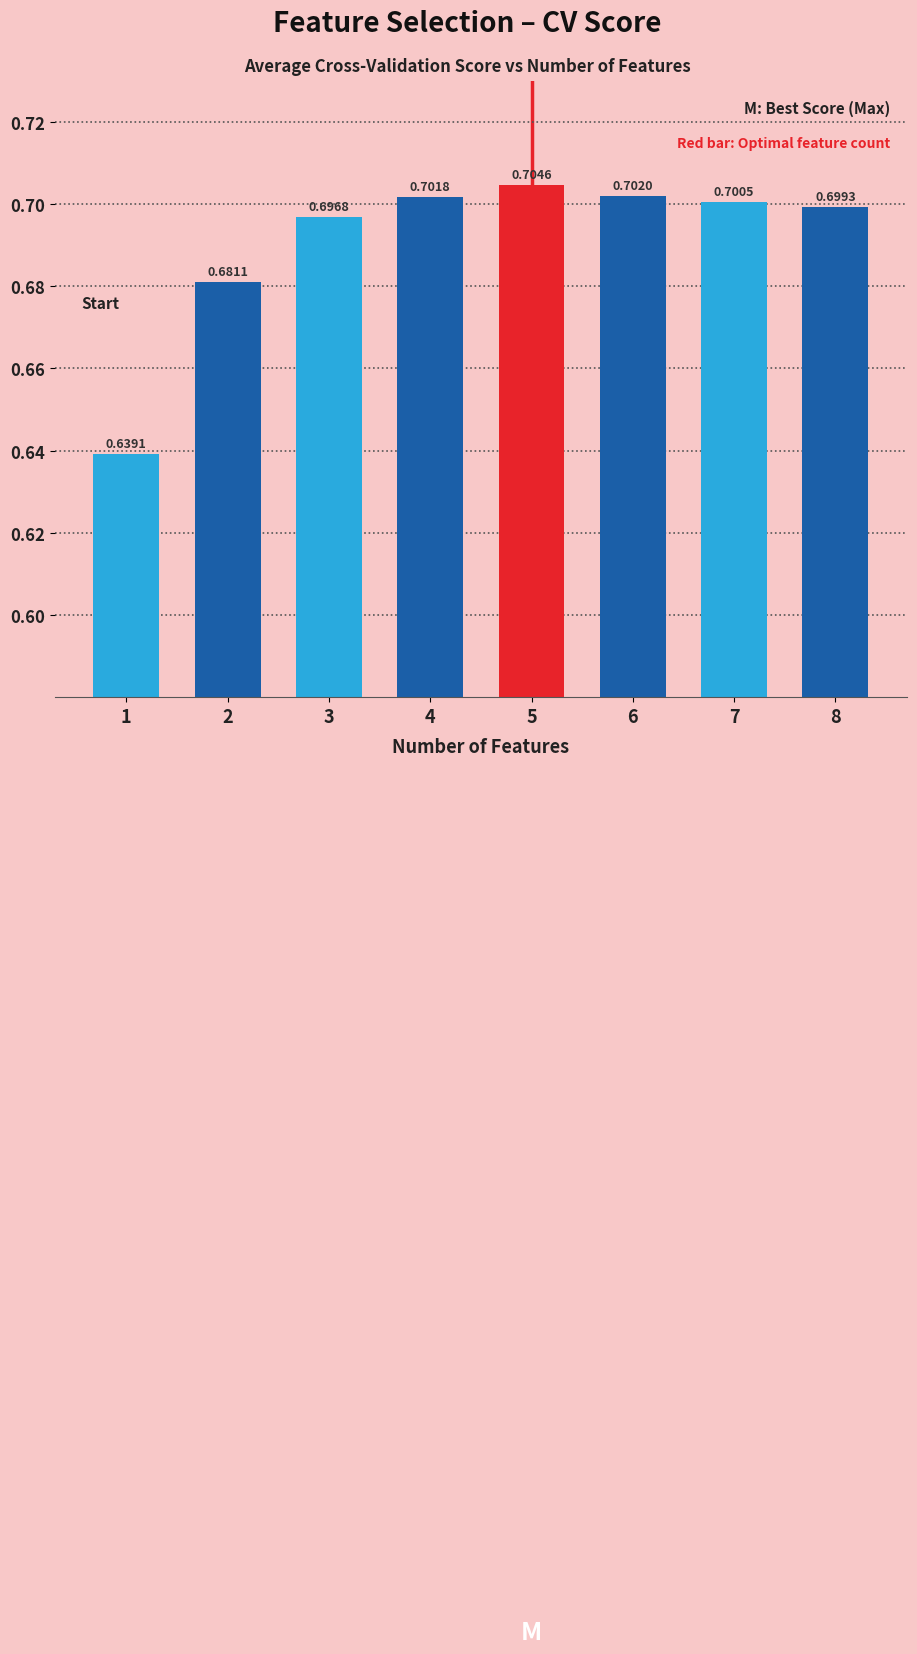

Between 2 and 7, which is larger?

7